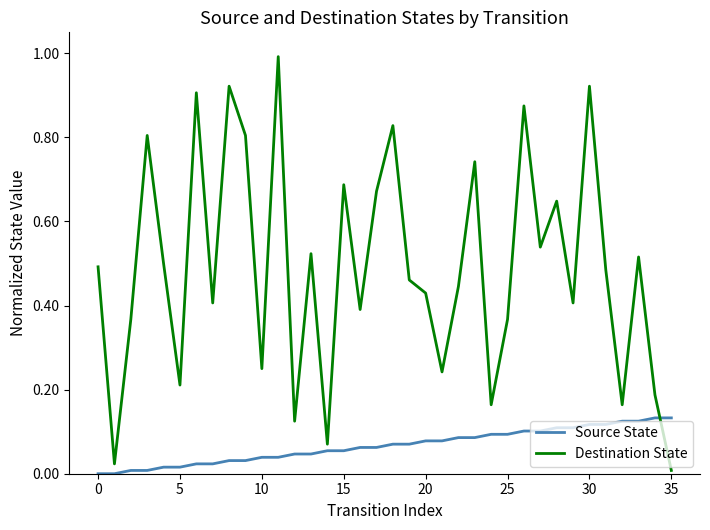

What is the difference between the maximum and minimum values in the Destination State series?

1.0